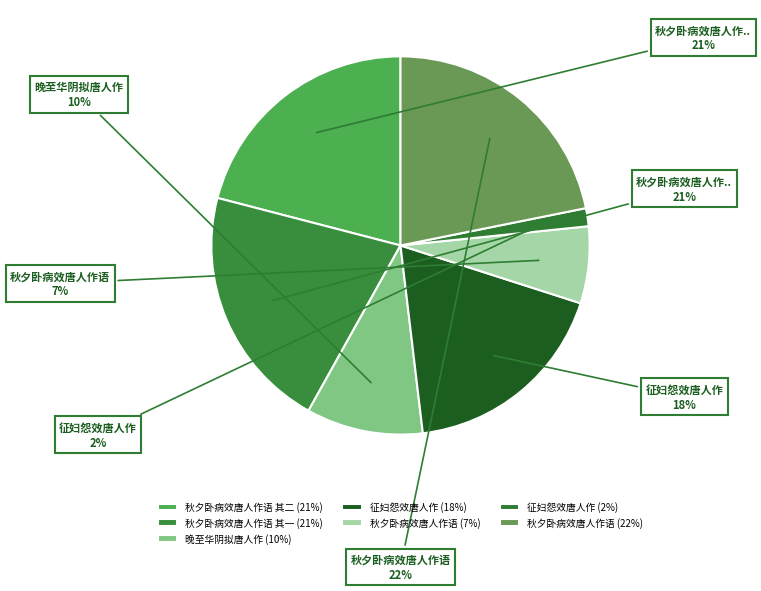

To the nearest percent, what is the difference between the largest and smallest slice percentages?

20%